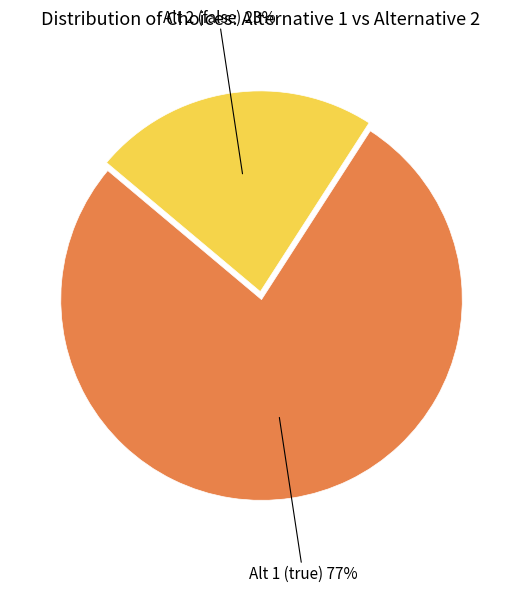

Is there any slice that represents more than half of the pie?

Yes